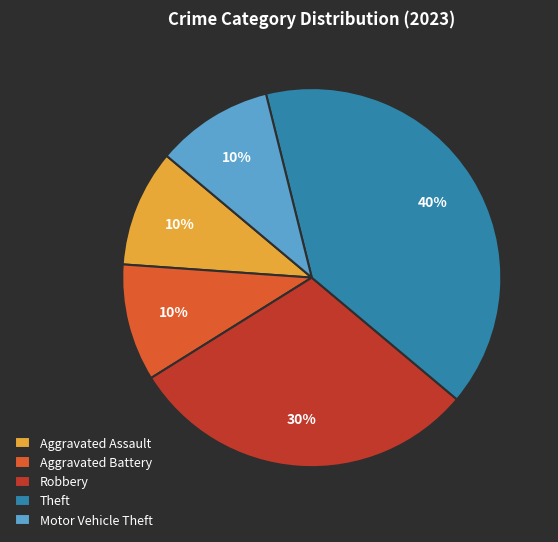

How many slices are in this pie chart?

5